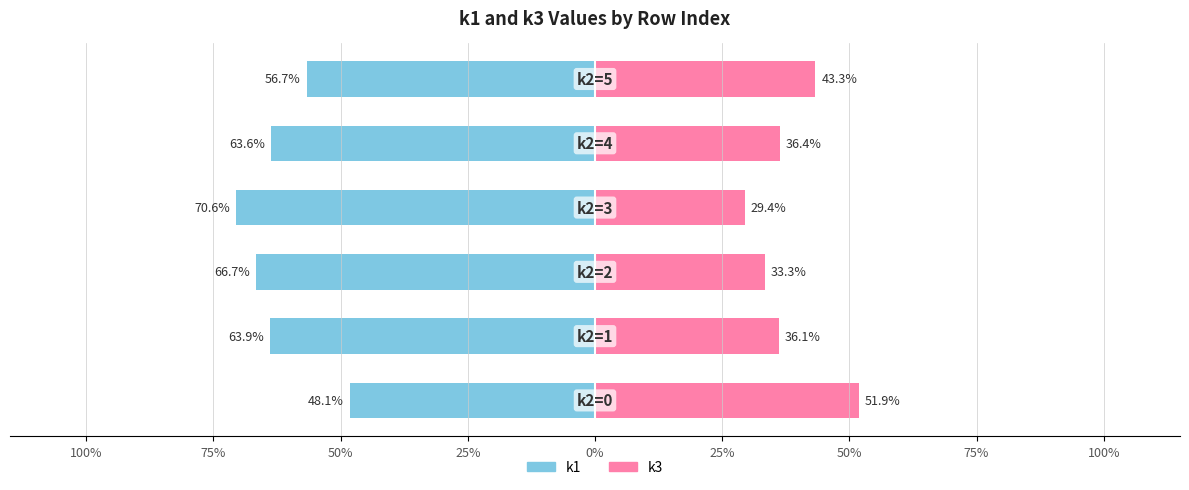

Reading left to right, list all the values displayed in this chart.

k1: 100%=-48.1	75%=-63.9	50%=-66.7	25%=-70.6	0%=-63.6	25%=-56.7
k3: 100%=51.9	75%=36.1	50%=33.3	25%=29.4	0%=36.4	25%=43.3